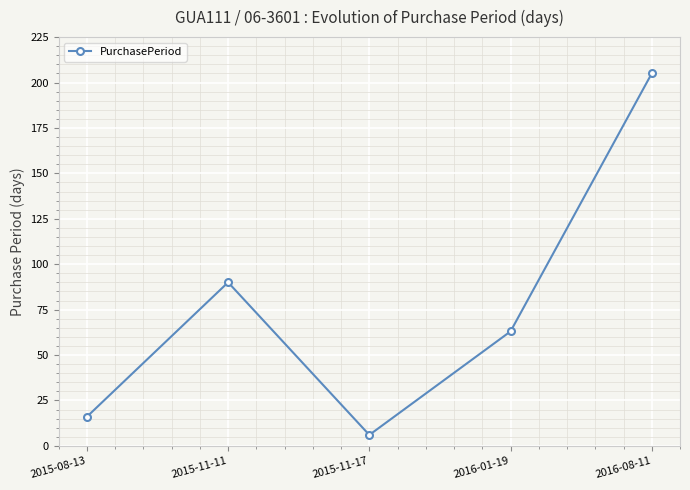

Reading left to right, what are all the values shown in this chart?

2015-08-13=16	2015-11-11=90	2015-11-17=6	2016-01-19=63	2016-08-11=205